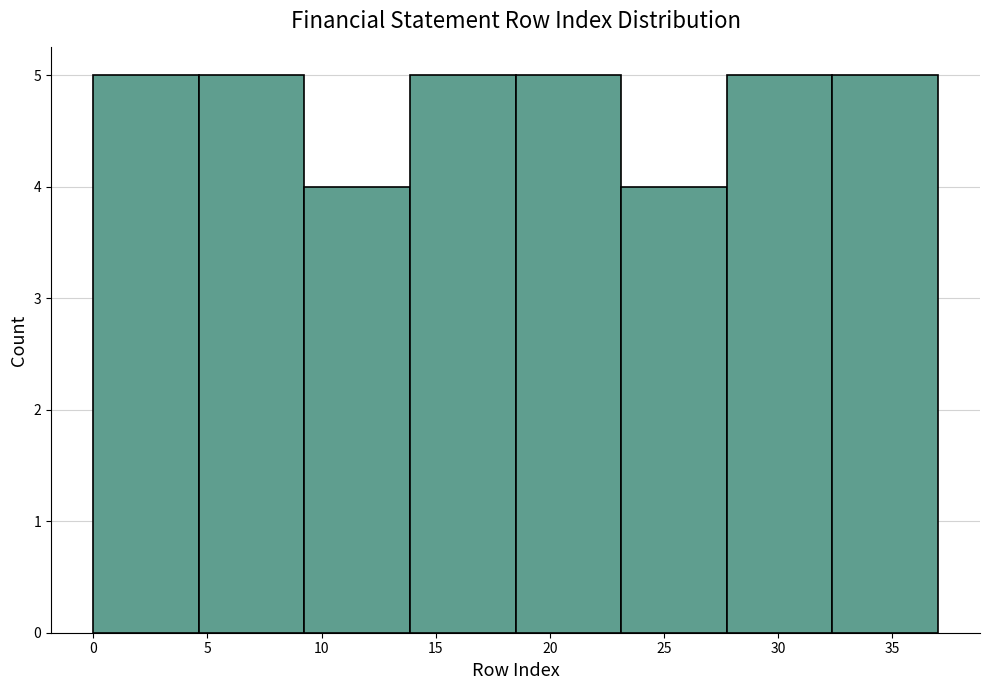

Reading left to right, list every bar in this chart as the range it spans on the x-axis followed by its height. Neither the bar edges nor the heights are printed on the chart, so give them approximately, as read against the axes.

0.0 to 4.5: 5
4.5 to 9.5: 5
9.5 to 14.0: 4
14.0 to 18.5: 5
18.5 to 23.0: 5
23.0 to 28.0: 4
28.0 to 32.5: 5
32.5 to 37.0: 5